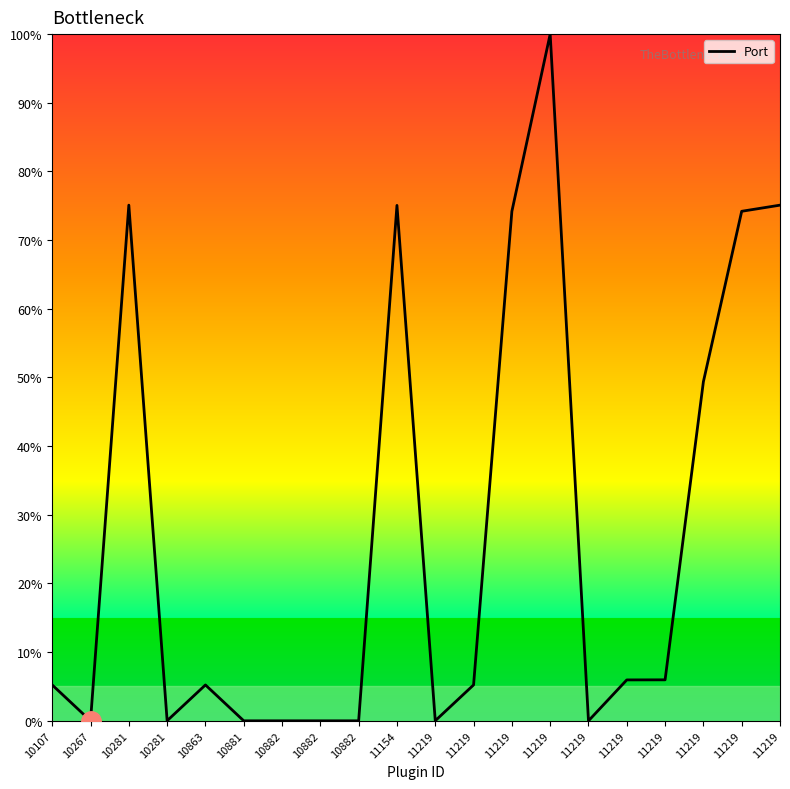

Does the chart display data point markers on the line(s)?

No